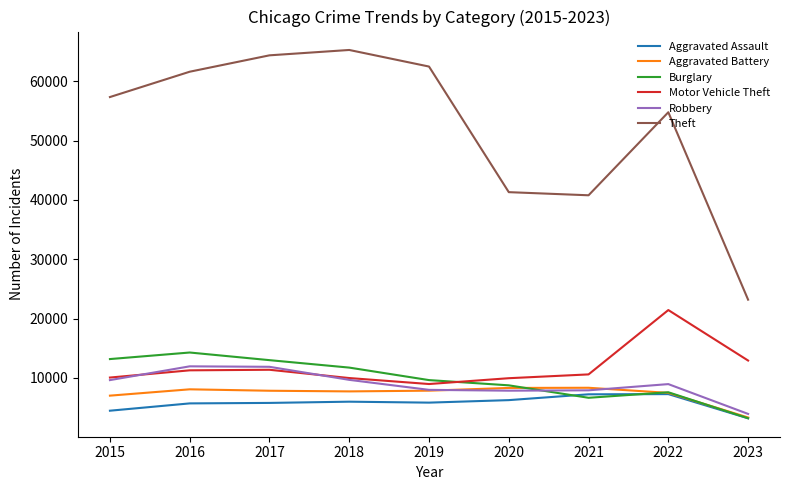

Where is Aggravated Battery nearest to the value 5841?

2015